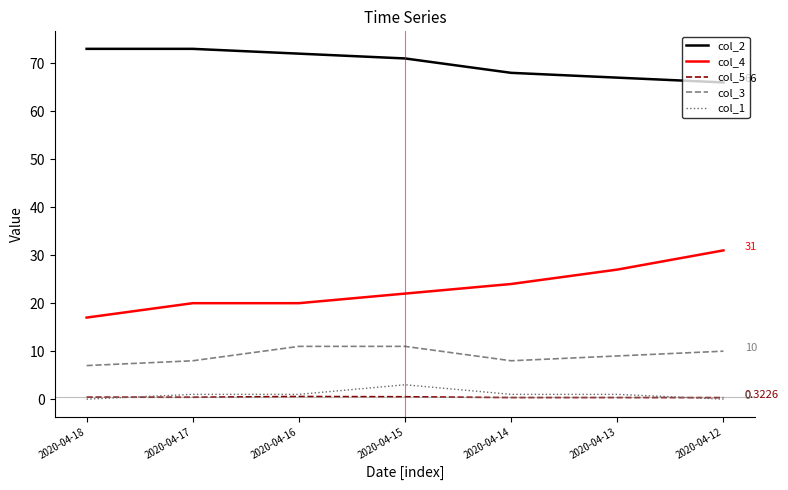

Which series has the largest total across all categories?

col_2